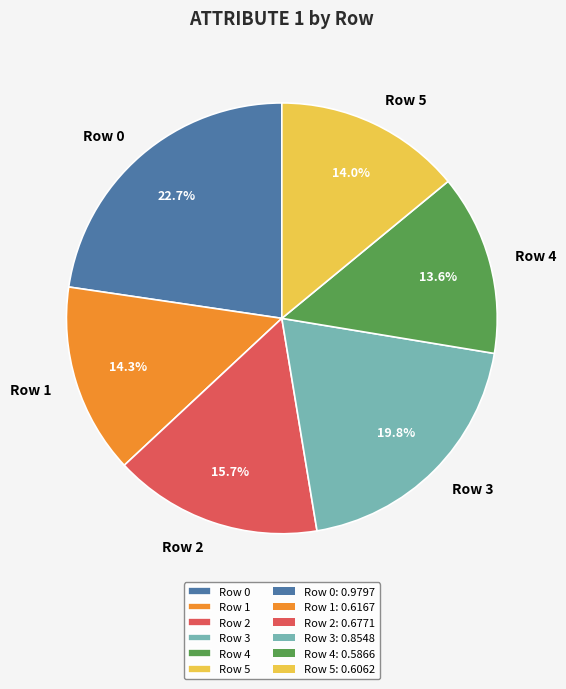

Is Row 2 the majority of the pie?

No